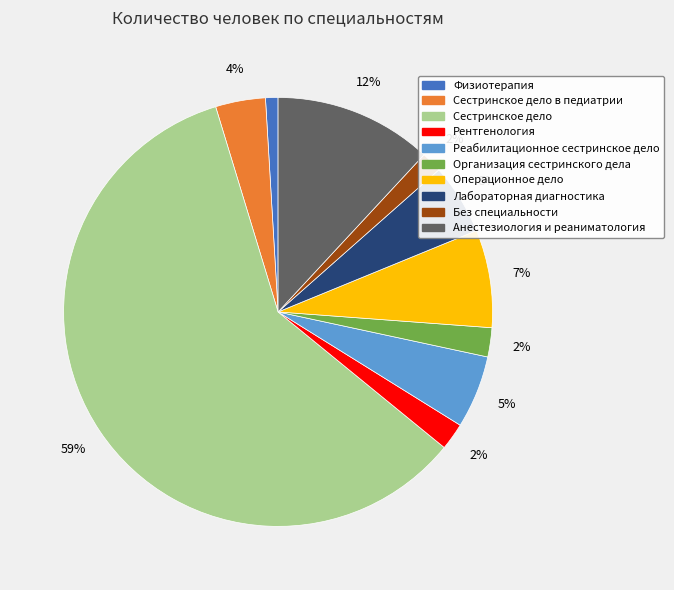

To the nearest percent, what is the average slice percentage?

10%